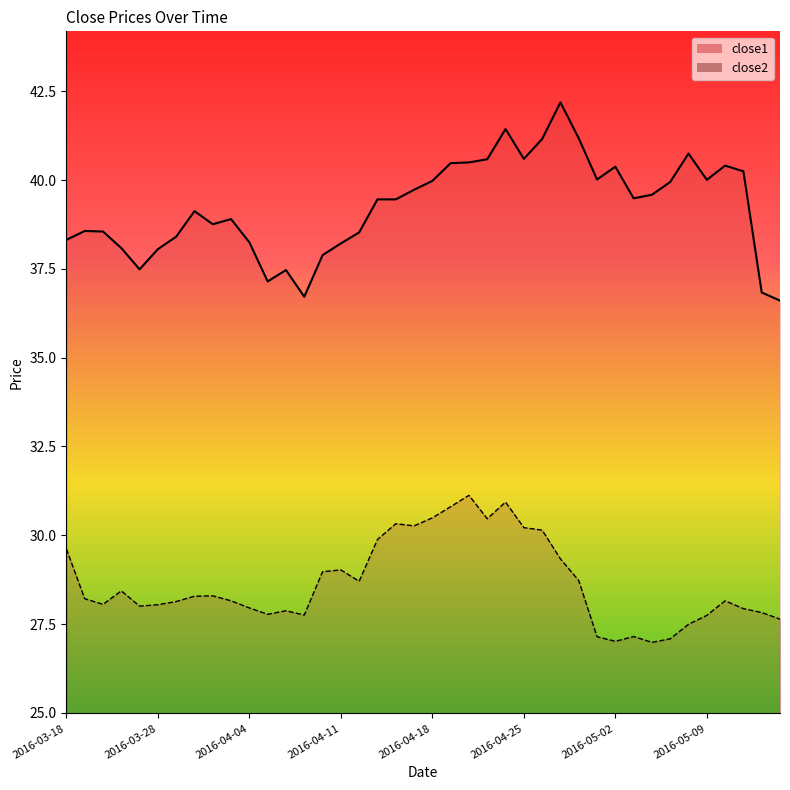

Rank the series by their average value, from highest to lowest.

close1, close2